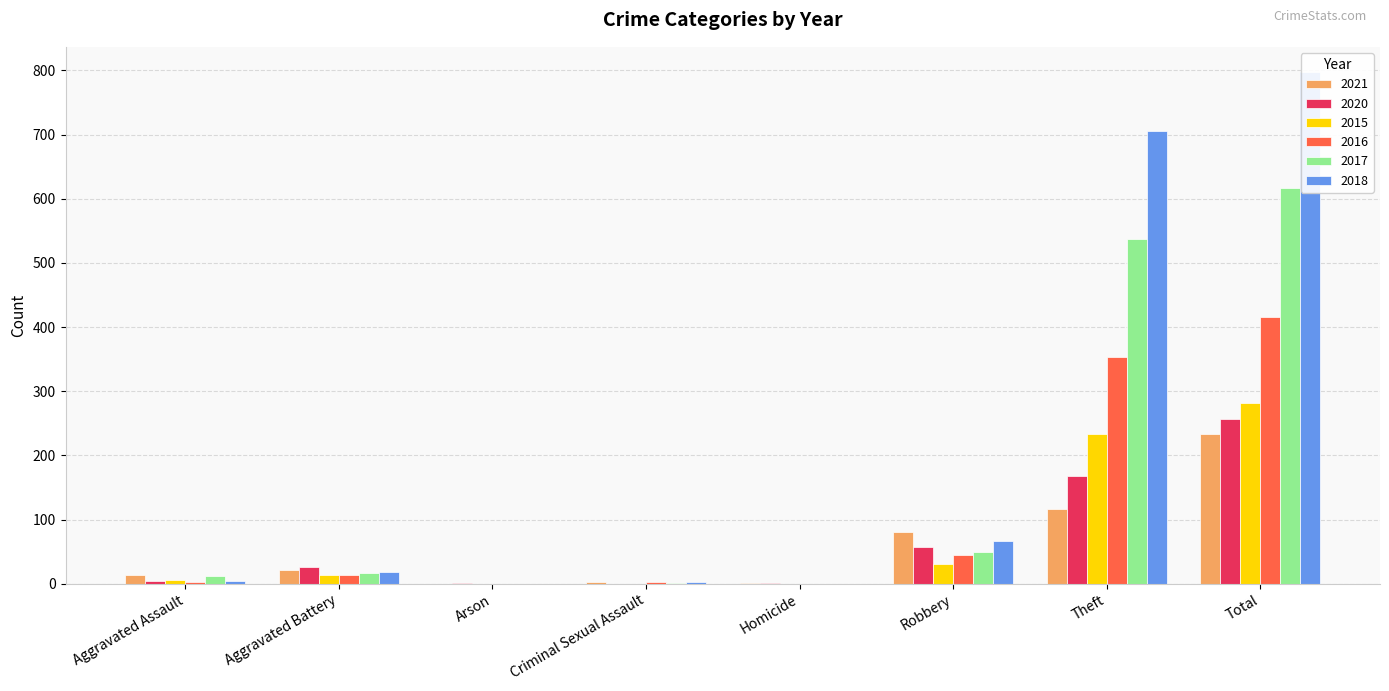

Rank the categories by 2018 value from lowest to highest.

Arson, Homicide, Criminal Sexual Assault, Aggravated Assault, Aggravated Battery, Robbery, Theft, Total